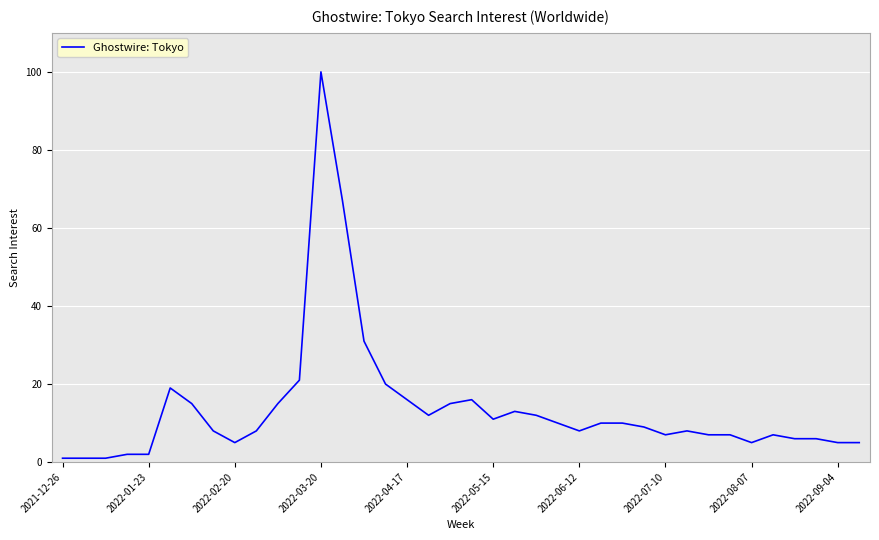

What is the maximum value shown in the chart?

100